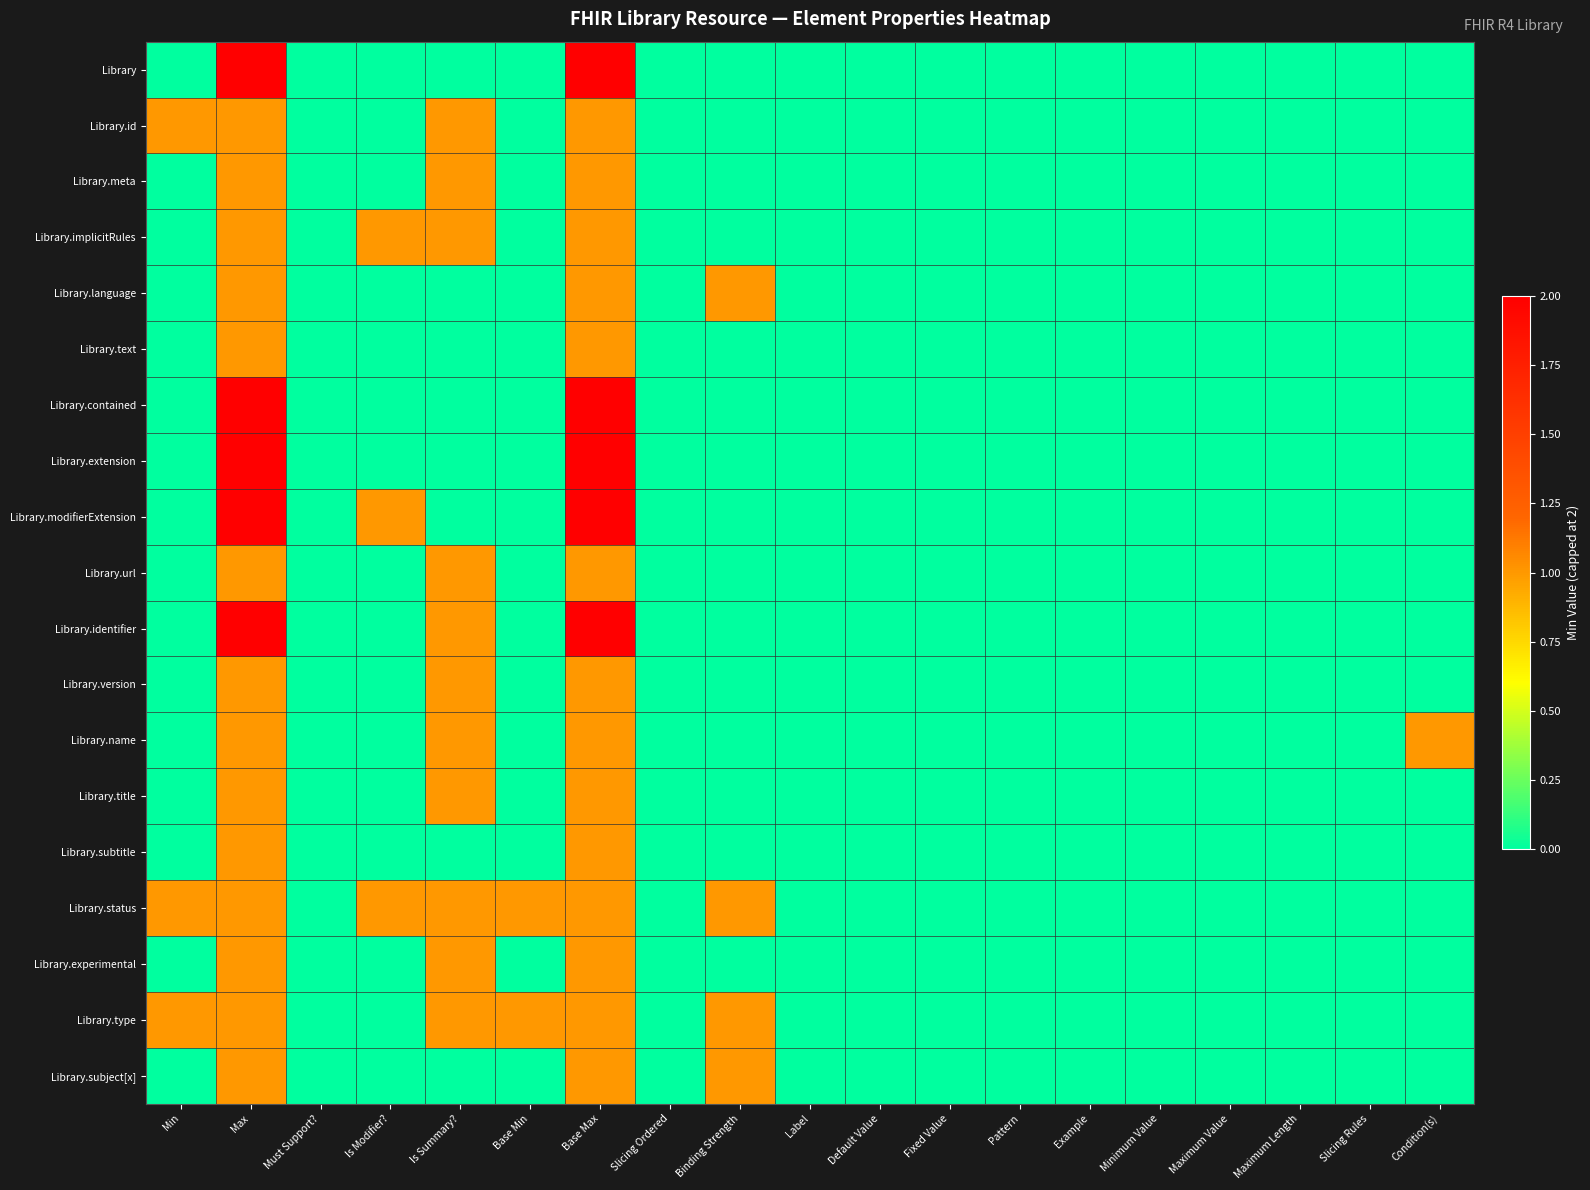

Reading right to left, transcribe all the data shown in this chart.

Library: Condition(s)=0	Slicing Rules=0	Maximum Length=0	Maximum Value=0	Minimum Value=0	Example=0	Pattern=0	Fixed Value=0	Default Value=0	Label=0	Binding Strength=0	Slicing Ordered=0	Base Max=2	Base Min=0	Is Summary?=0	Is Modifier?=0	Must Support?=0	Max=2	Min=0
Library.id: Condition(s)=0	Slicing Rules=0	Maximum Length=0	Maximum Value=0	Minimum Value=0	Example=0	Pattern=0	Fixed Value=0	Default Value=0	Label=0	Binding Strength=0	Slicing Ordered=0	Base Max=1	Base Min=0	Is Summary?=1	Is Modifier?=0	Must Support?=0	Max=1	Min=1
Library.meta: Condition(s)=0	Slicing Rules=0	Maximum Length=0	Maximum Value=0	Minimum Value=0	Example=0	Pattern=0	Fixed Value=0	Default Value=0	Label=0	Binding Strength=0	Slicing Ordered=0	Base Max=1	Base Min=0	Is Summary?=1	Is Modifier?=0	Must Support?=0	Max=1	Min=0
Library.implicitRules: Condition(s)=0	Slicing Rules=0	Maximum Length=0	Maximum Value=0	Minimum Value=0	Example=0	Pattern=0	Fixed Value=0	Default Value=0	Label=0	Binding Strength=0	Slicing Ordered=0	Base Max=1	Base Min=0	Is Summary?=1	Is Modifier?=1	Must Support?=0	Max=1	Min=0
Library.language: Condition(s)=0	Slicing Rules=0	Maximum Length=0	Maximum Value=0	Minimum Value=0	Example=0	Pattern=0	Fixed Value=0	Default Value=0	Label=0	Binding Strength=1	Slicing Ordered=0	Base Max=1	Base Min=0	Is Summary?=0	Is Modifier?=0	Must Support?=0	Max=1	Min=0
Library.text: Condition(s)=0	Slicing Rules=0	Maximum Length=0	Maximum Value=0	Minimum Value=0	Example=0	Pattern=0	Fixed Value=0	Default Value=0	Label=0	Binding Strength=0	Slicing Ordered=0	Base Max=1	Base Min=0	Is Summary?=0	Is Modifier?=0	Must Support?=0	Max=1	Min=0
Library.contained: Condition(s)=0	Slicing Rules=0	Maximum Length=0	Maximum Value=0	Minimum Value=0	Example=0	Pattern=0	Fixed Value=0	Default Value=0	Label=0	Binding Strength=0	Slicing Ordered=0	Base Max=2	Base Min=0	Is Summary?=0	Is Modifier?=0	Must Support?=0	Max=2	Min=0
Library.extension: Condition(s)=0	Slicing Rules=0	Maximum Length=0	Maximum Value=0	Minimum Value=0	Example=0	Pattern=0	Fixed Value=0	Default Value=0	Label=0	Binding Strength=0	Slicing Ordered=0	Base Max=2	Base Min=0	Is Summary?=0	Is Modifier?=0	Must Support?=0	Max=2	Min=0
Library.modifierExtension: Condition(s)=0	Slicing Rules=0	Maximum Length=0	Maximum Value=0	Minimum Value=0	Example=0	Pattern=0	Fixed Value=0	Default Value=0	Label=0	Binding Strength=0	Slicing Ordered=0	Base Max=2	Base Min=0	Is Summary?=0	Is Modifier?=1	Must Support?=0	Max=2	Min=0
Library.url: Condition(s)=0	Slicing Rules=0	Maximum Length=0	Maximum Value=0	Minimum Value=0	Example=0	Pattern=0	Fixed Value=0	Default Value=0	Label=0	Binding Strength=0	Slicing Ordered=0	Base Max=1	Base Min=0	Is Summary?=1	Is Modifier?=0	Must Support?=0	Max=1	Min=0
Library.identifier: Condition(s)=0	Slicing Rules=0	Maximum Length=0	Maximum Value=0	Minimum Value=0	Example=0	Pattern=0	Fixed Value=0	Default Value=0	Label=0	Binding Strength=0	Slicing Ordered=0	Base Max=2	Base Min=0	Is Summary?=1	Is Modifier?=0	Must Support?=0	Max=2	Min=0
Library.version: Condition(s)=0	Slicing Rules=0	Maximum Length=0	Maximum Value=0	Minimum Value=0	Example=0	Pattern=0	Fixed Value=0	Default Value=0	Label=0	Binding Strength=0	Slicing Ordered=0	Base Max=1	Base Min=0	Is Summary?=1	Is Modifier?=0	Must Support?=0	Max=1	Min=0
Library.name: Condition(s)=1	Slicing Rules=0	Maximum Length=0	Maximum Value=0	Minimum Value=0	Example=0	Pattern=0	Fixed Value=0	Default Value=0	Label=0	Binding Strength=0	Slicing Ordered=0	Base Max=1	Base Min=0	Is Summary?=1	Is Modifier?=0	Must Support?=0	Max=1	Min=0
Library.title: Condition(s)=0	Slicing Rules=0	Maximum Length=0	Maximum Value=0	Minimum Value=0	Example=0	Pattern=0	Fixed Value=0	Default Value=0	Label=0	Binding Strength=0	Slicing Ordered=0	Base Max=1	Base Min=0	Is Summary?=1	Is Modifier?=0	Must Support?=0	Max=1	Min=0
Library.subtitle: Condition(s)=0	Slicing Rules=0	Maximum Length=0	Maximum Value=0	Minimum Value=0	Example=0	Pattern=0	Fixed Value=0	Default Value=0	Label=0	Binding Strength=0	Slicing Ordered=0	Base Max=1	Base Min=0	Is Summary?=0	Is Modifier?=0	Must Support?=0	Max=1	Min=0
Library.status: Condition(s)=0	Slicing Rules=0	Maximum Length=0	Maximum Value=0	Minimum Value=0	Example=0	Pattern=0	Fixed Value=0	Default Value=0	Label=0	Binding Strength=1	Slicing Ordered=0	Base Max=1	Base Min=1	Is Summary?=1	Is Modifier?=1	Must Support?=0	Max=1	Min=1
Library.experimental: Condition(s)=0	Slicing Rules=0	Maximum Length=0	Maximum Value=0	Minimum Value=0	Example=0	Pattern=0	Fixed Value=0	Default Value=0	Label=0	Binding Strength=0	Slicing Ordered=0	Base Max=1	Base Min=0	Is Summary?=1	Is Modifier?=0	Must Support?=0	Max=1	Min=0
Library.type: Condition(s)=0	Slicing Rules=0	Maximum Length=0	Maximum Value=0	Minimum Value=0	Example=0	Pattern=0	Fixed Value=0	Default Value=0	Label=0	Binding Strength=1	Slicing Ordered=0	Base Max=1	Base Min=1	Is Summary?=1	Is Modifier?=0	Must Support?=0	Max=1	Min=1
Library.subject[x]: Condition(s)=0	Slicing Rules=0	Maximum Length=0	Maximum Value=0	Minimum Value=0	Example=0	Pattern=0	Fixed Value=0	Default Value=0	Label=0	Binding Strength=1	Slicing Ordered=0	Base Max=1	Base Min=0	Is Summary?=0	Is Modifier?=0	Must Support?=0	Max=1	Min=0